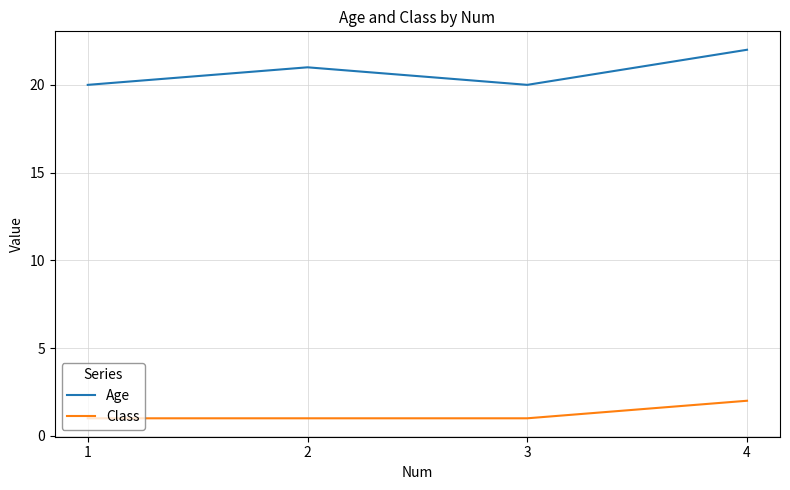

True or false: Age and Class intersect in this chart.

False